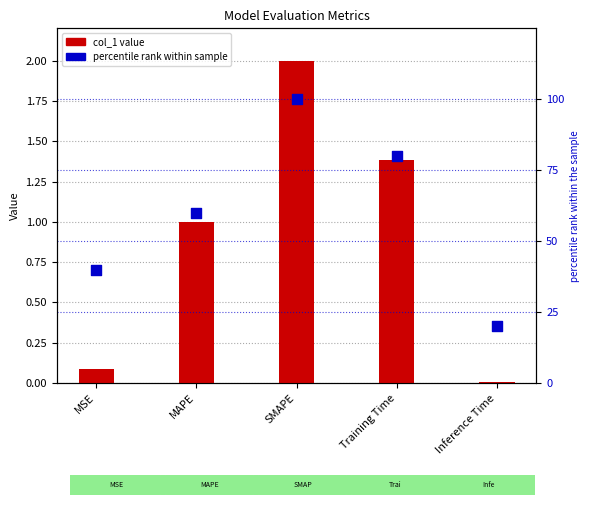

What are all the series names shown in the legend?

col_1, percentile rank within sample